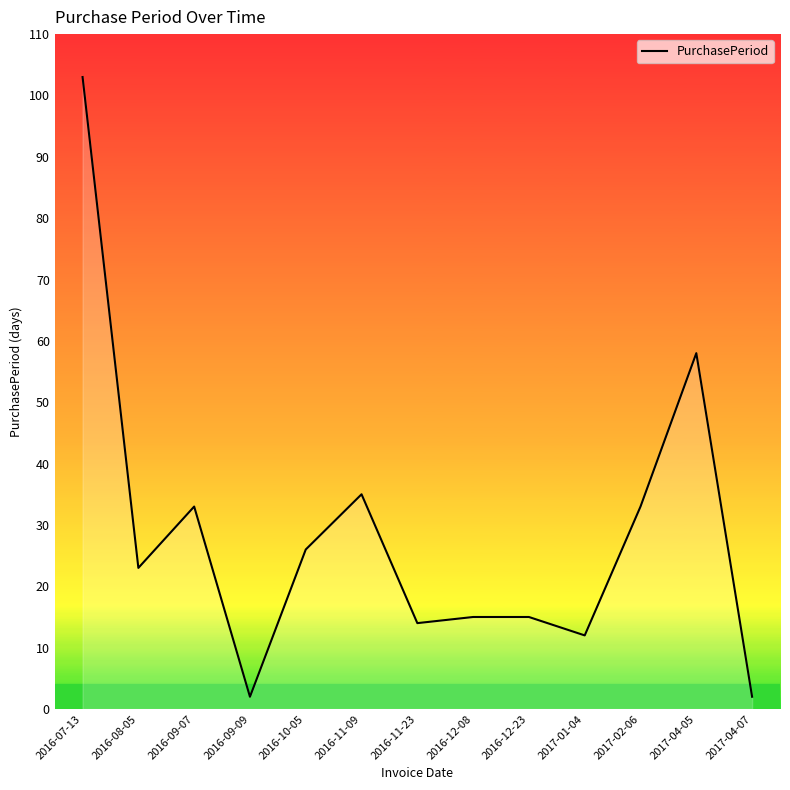

What is the difference between the maximum and minimum values?

101